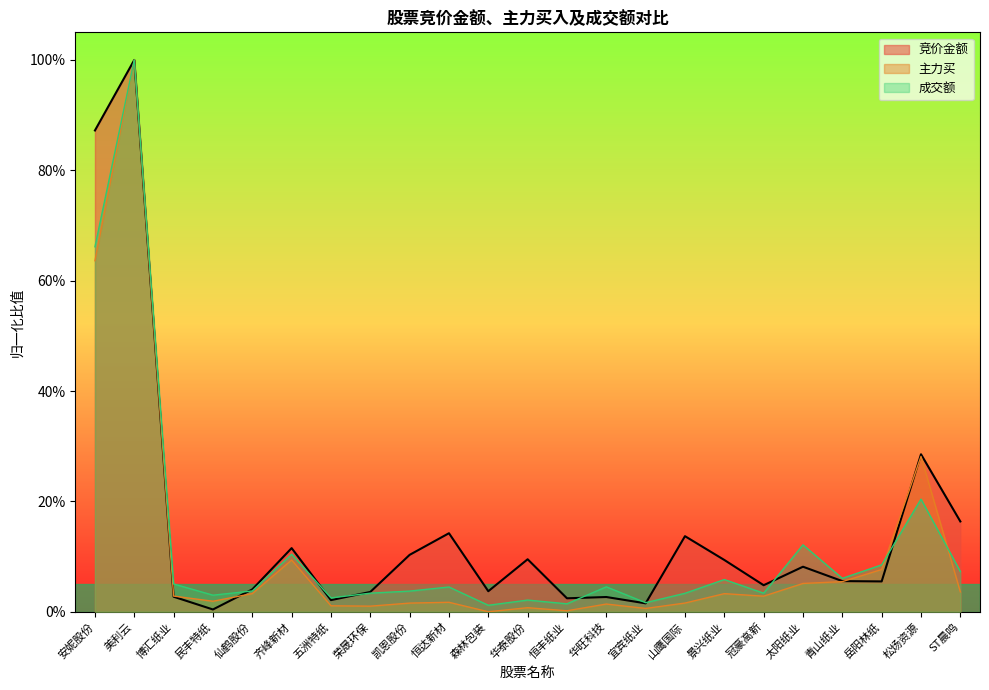

What are all the series names shown in the legend?

竞价金额, 主力买, 成交额